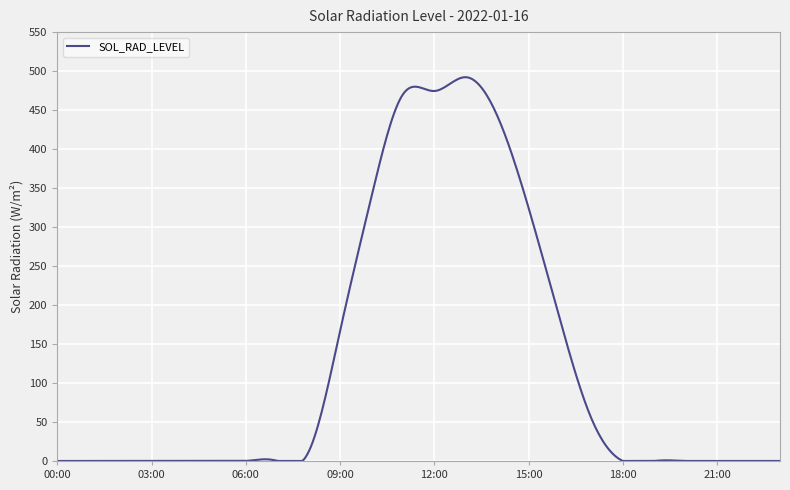

What is the difference between the second highest and minimum values?

492.1